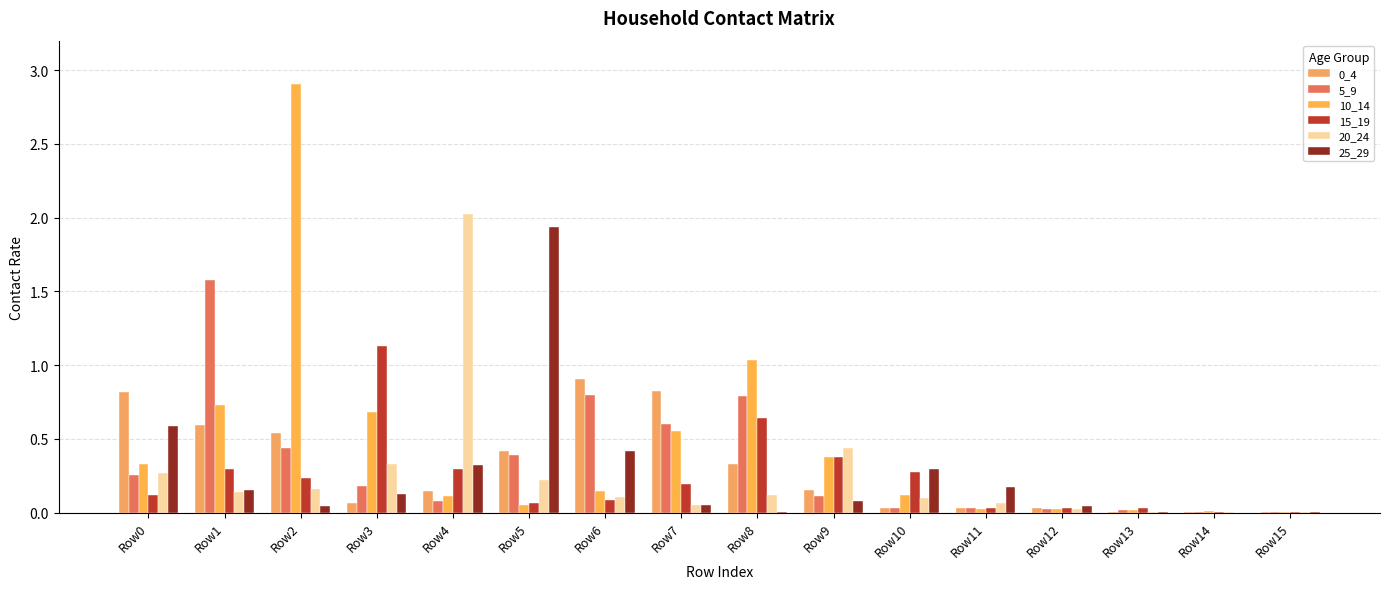

Is the value of 15_19 at Row15 greater than the value of 25_29 at Row12?

No